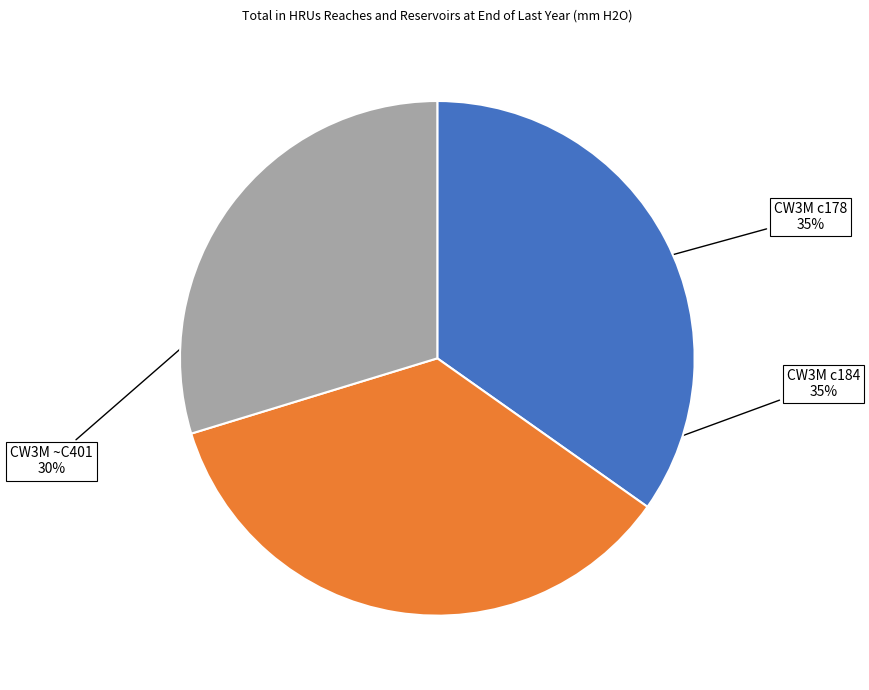

Is it true that CW3M ~C401 is 35% of the pie?

False